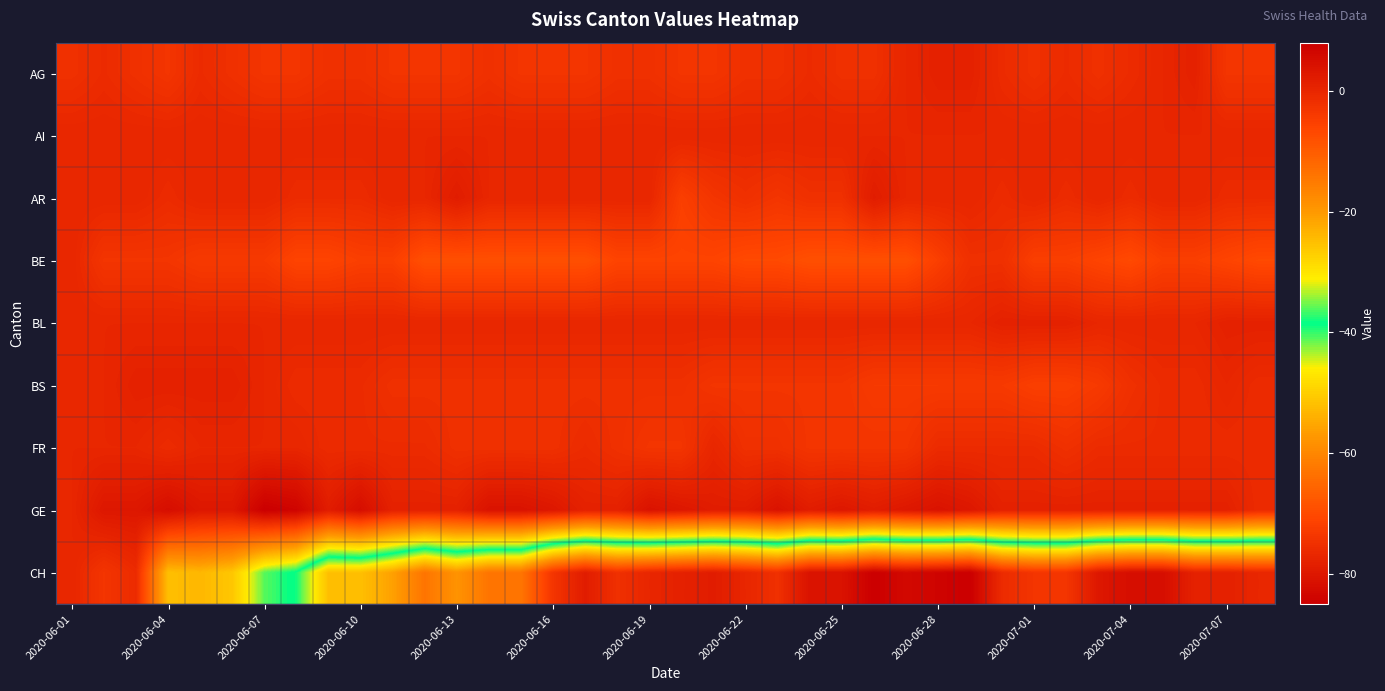

At which category does the chart reach its peak across all series?

2020-06-07